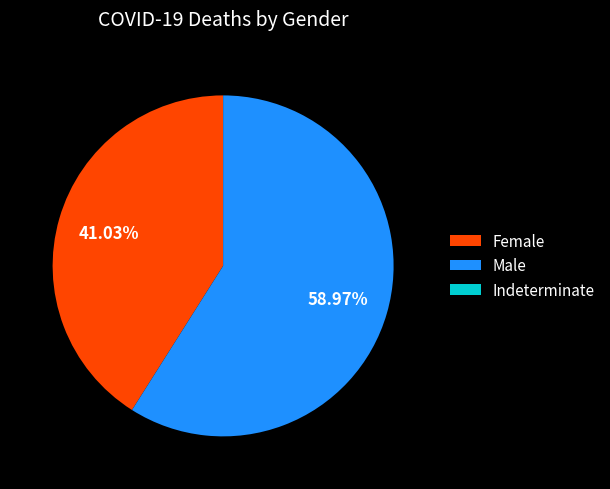

Which category accounts for the majority?

Male